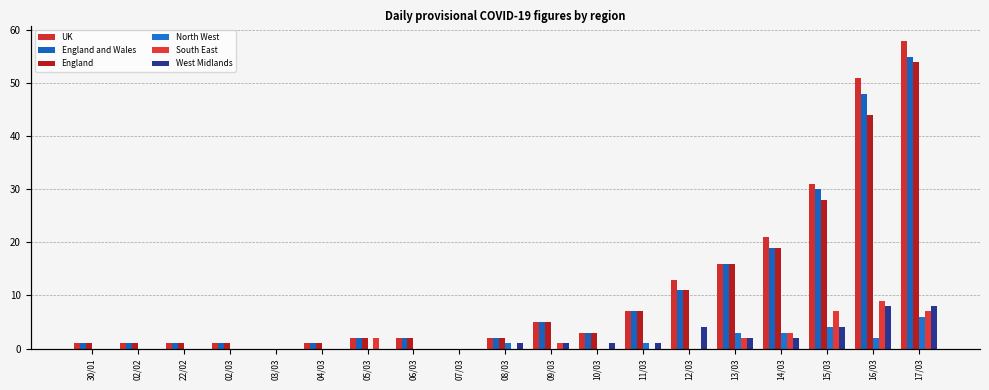

Is it true that England equals 1 at 30/01?

True